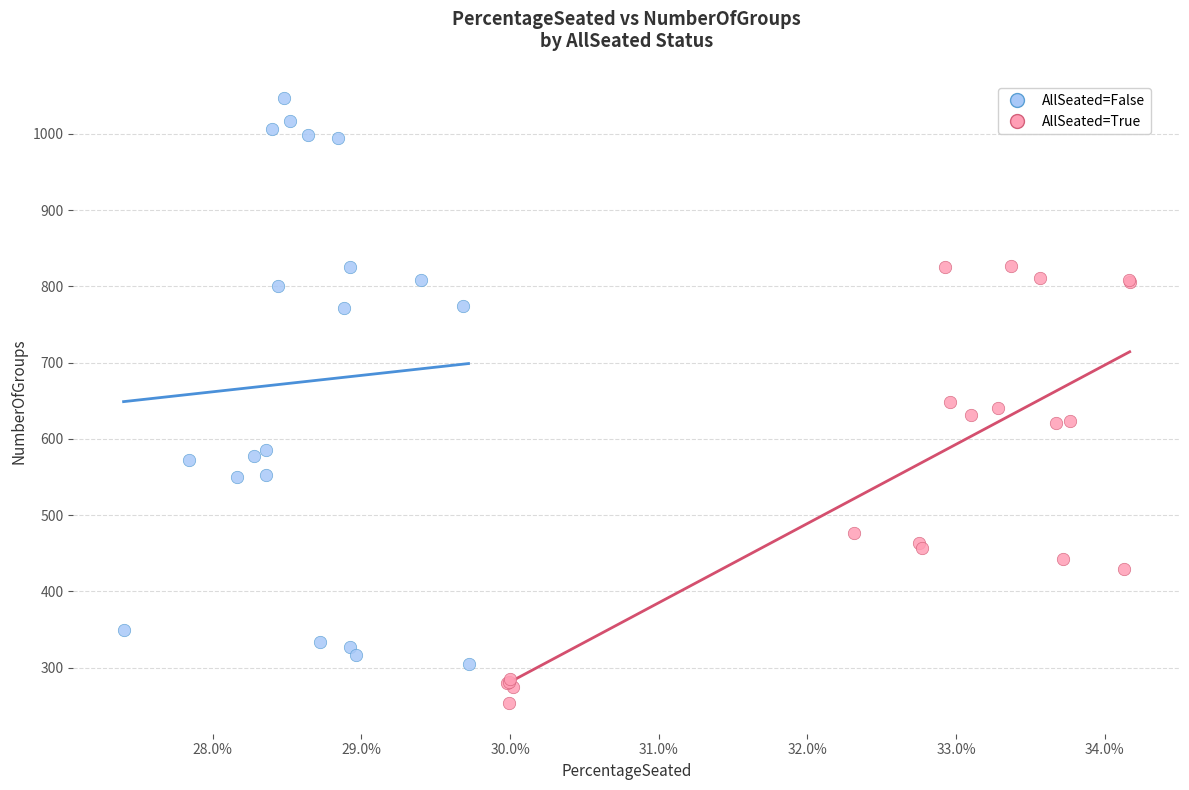

Which series has the largest Y range (max minus min)?

AllSeated=False